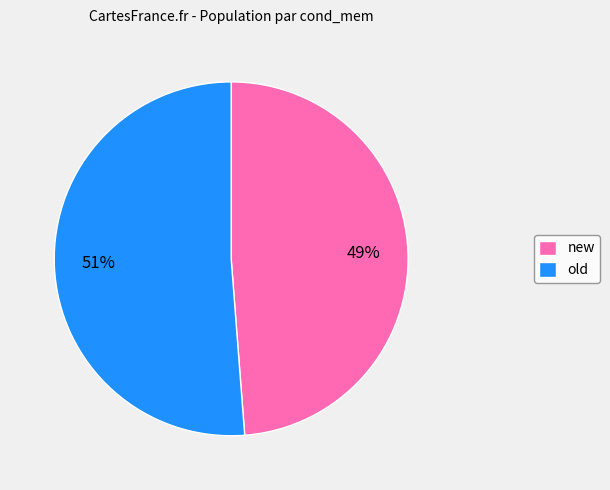

What percentage is the new slice, to the nearest percent?

49%